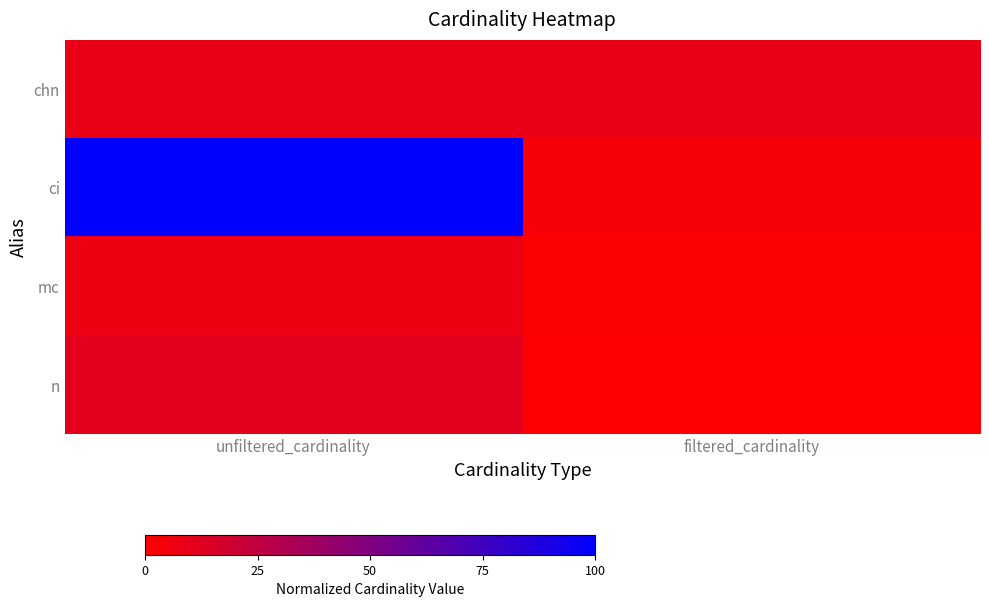

At which category does the chart reach its peak across all series?

unfiltered_cardinality